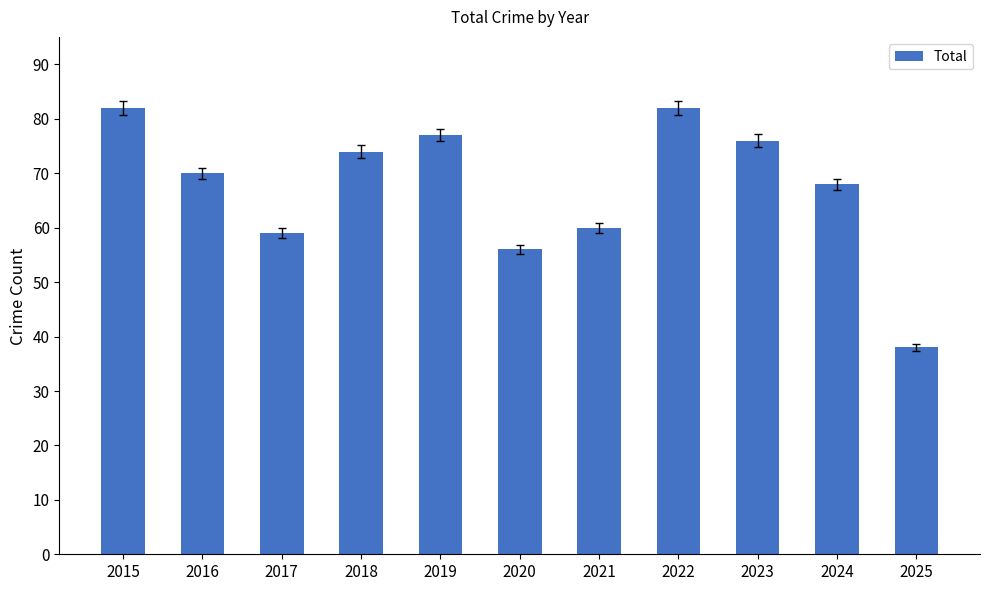

What is the change in value from 2015 to 2018?

-8